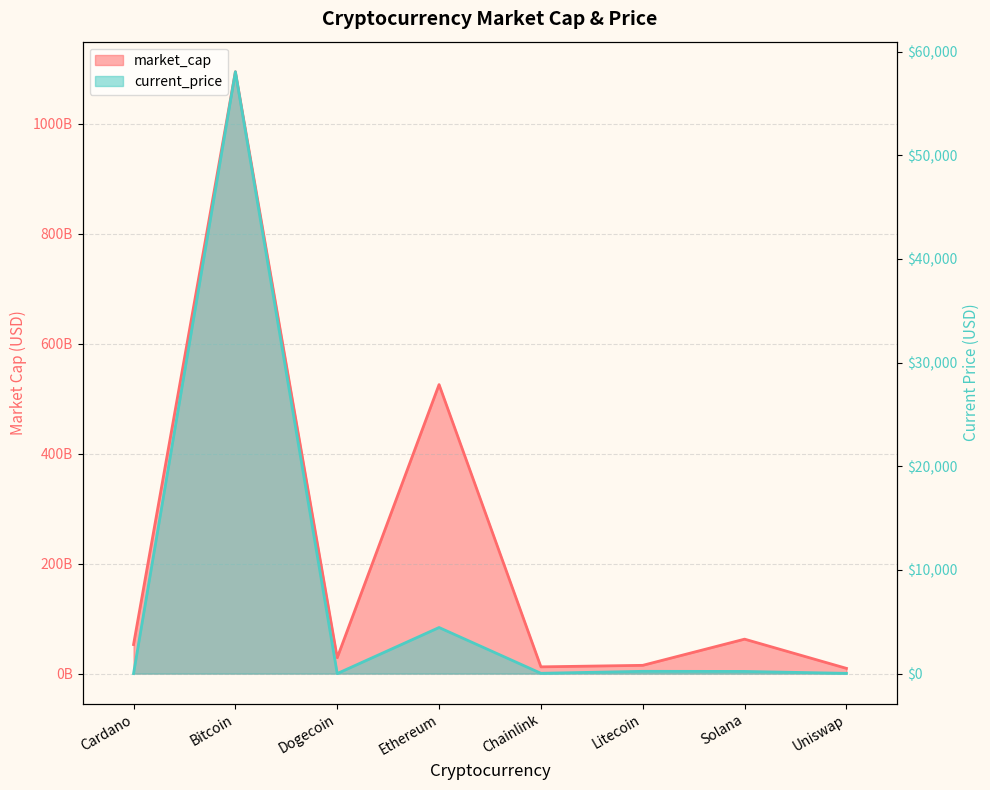

What is the spread (max minus min) of values at Ethereum?

525554206059.0